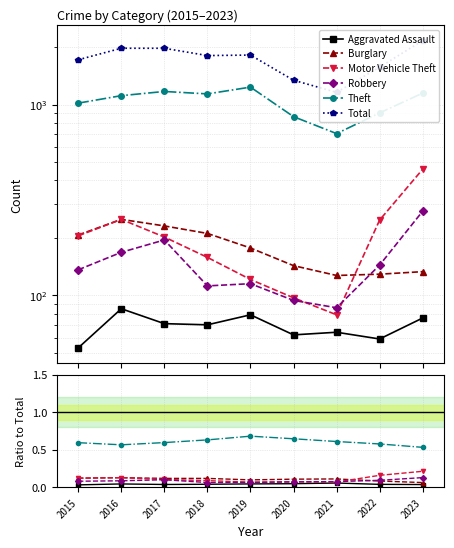

What are all the series names shown in the legend?

Aggravated Assault, Burglary, Motor Vehicle Theft, Robbery, Theft, Total